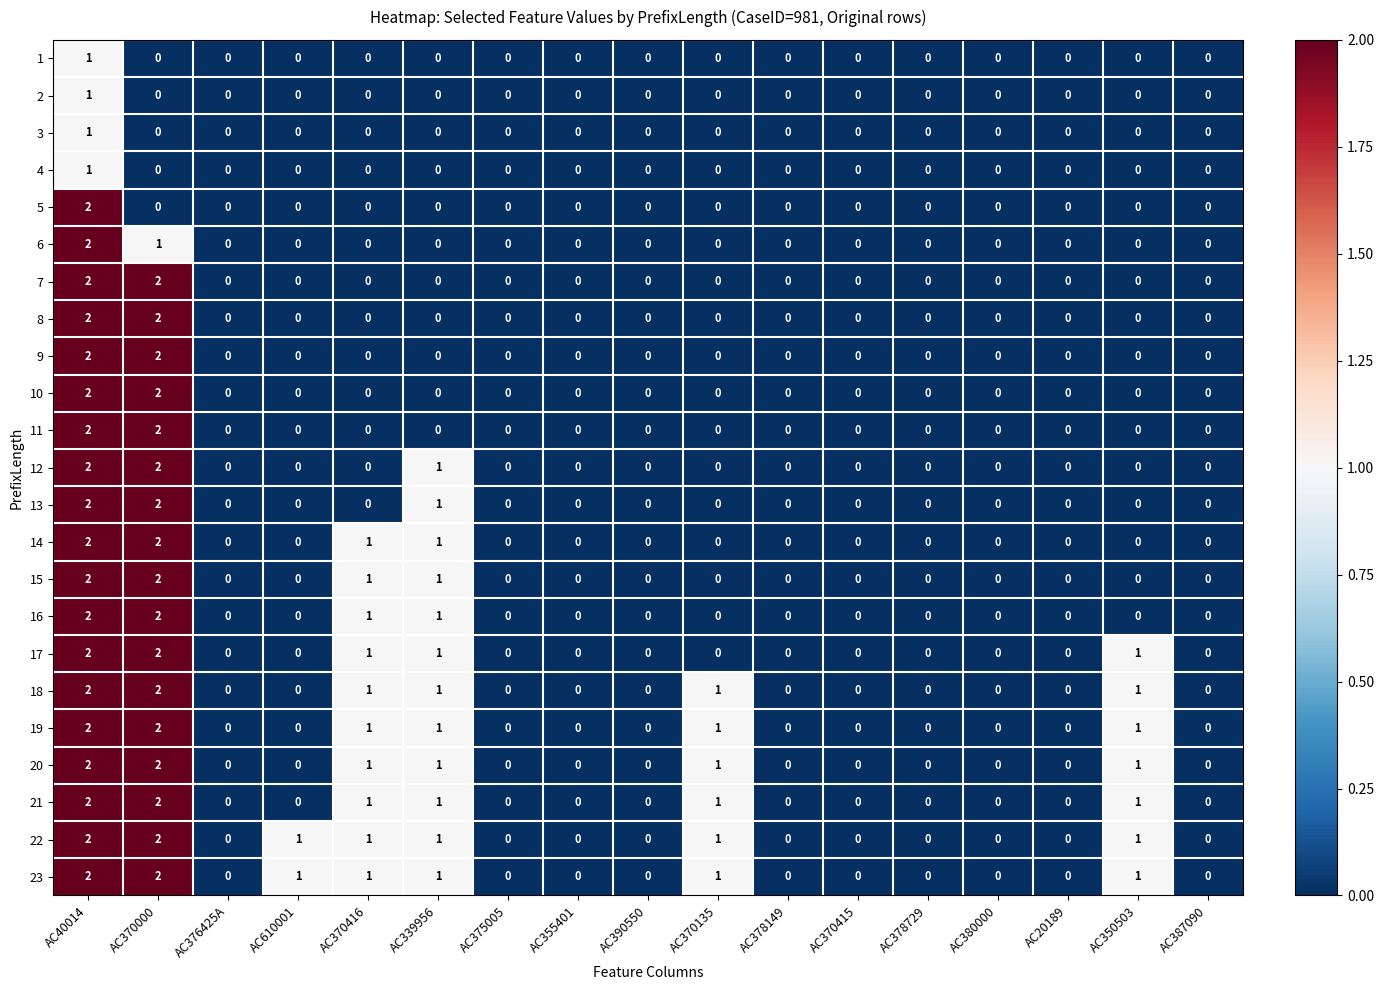

At which category is the sum across all series the highest?

AC40014